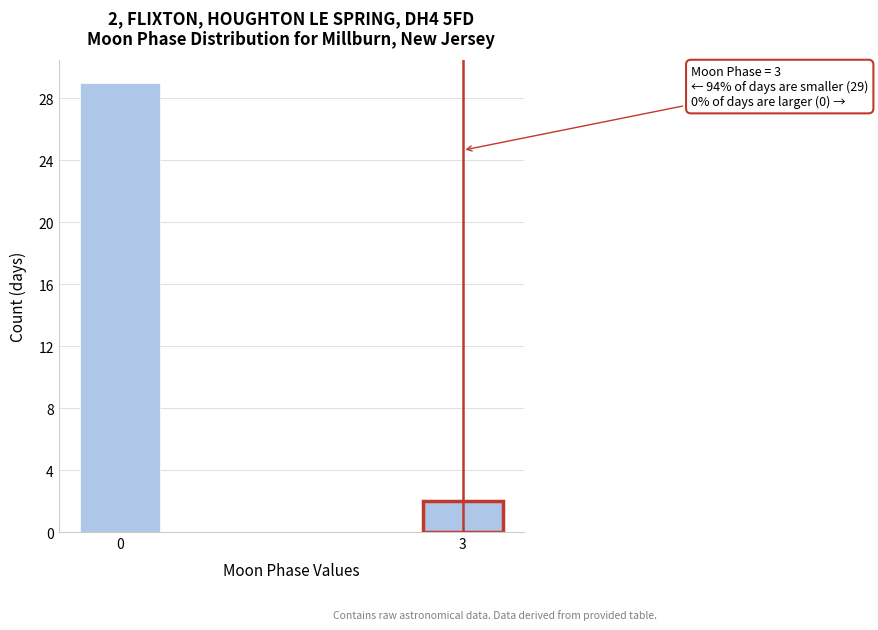

Reading left to right, list all the values displayed in this chart.

29	2